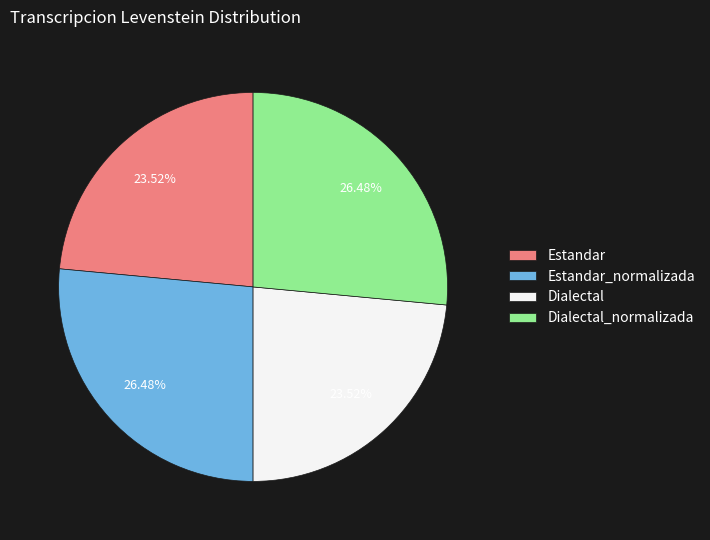

What is the ratio of the value at Dialectal_normalizada to the value at Estandar?

1.1